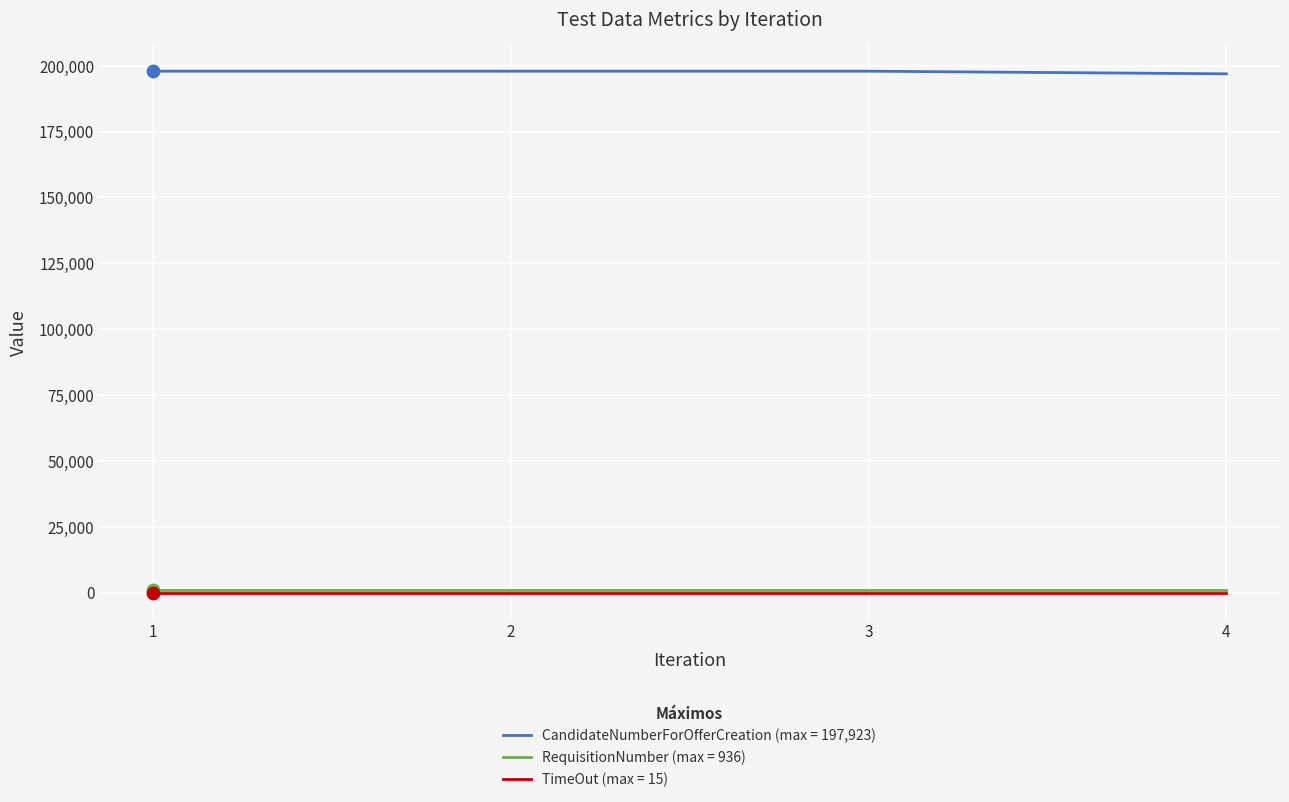

At how many categories does at least one series exceed 139880?

4